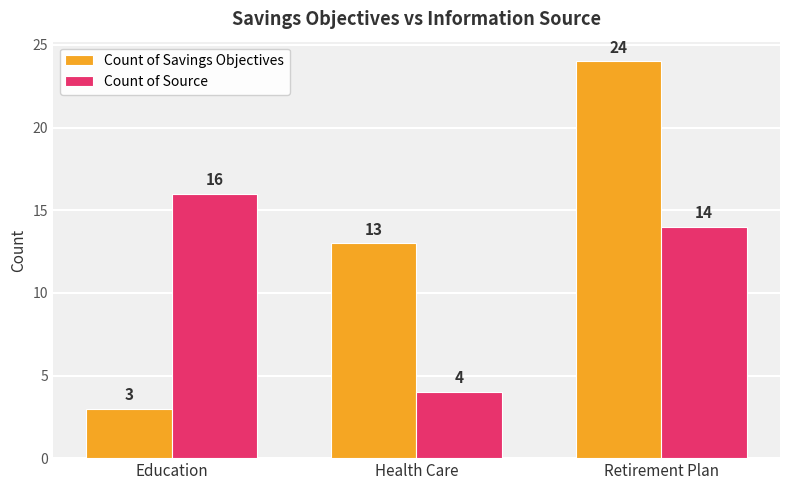

Is the value of Count of Savings Objectives at Health Care greater than the value of Count of Source at Education?

No